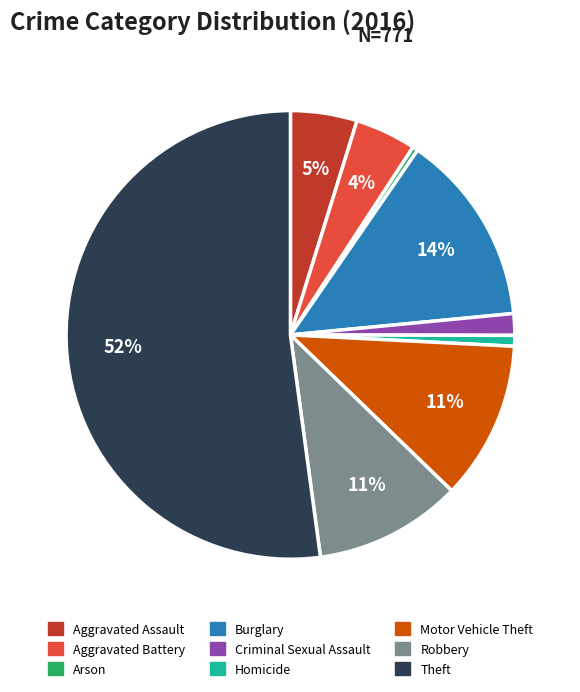

Count the number of slices in the pie.

9